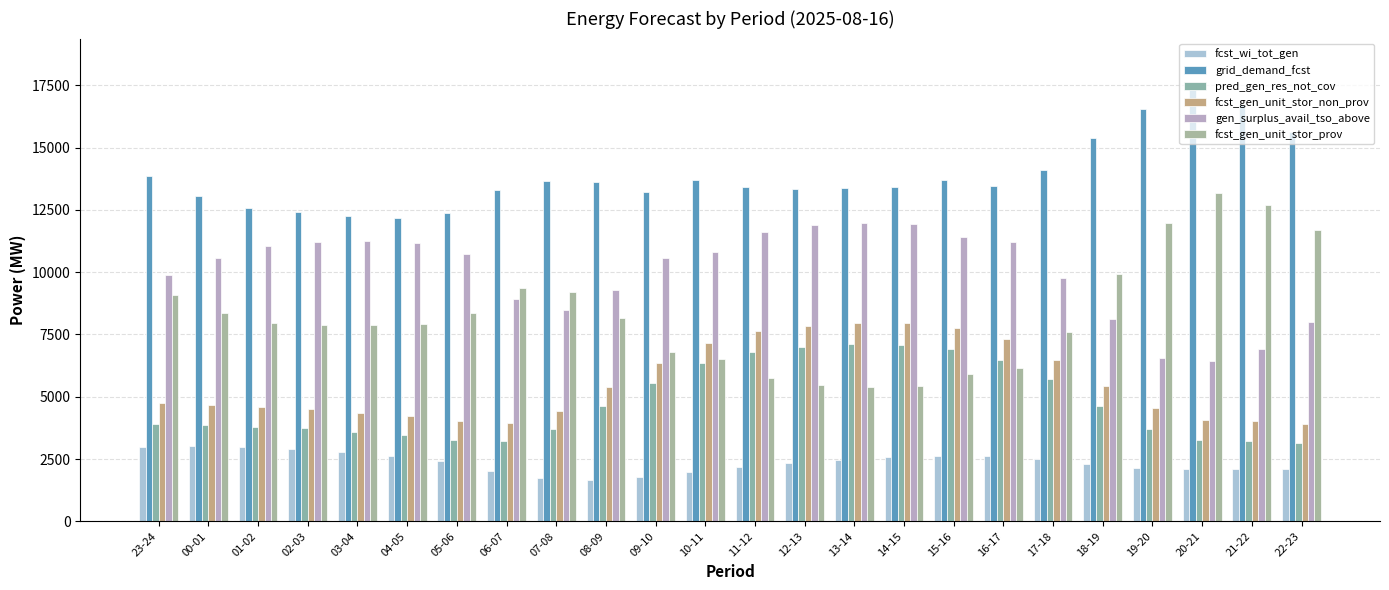

How many series are shown in this chart?

6